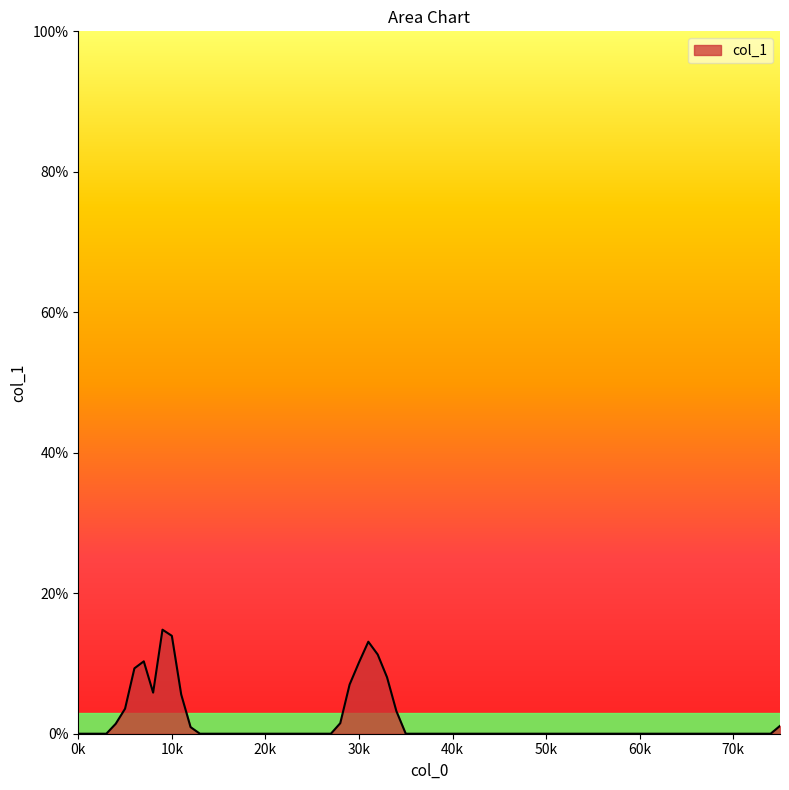

How many lines are shown in the chart?

1